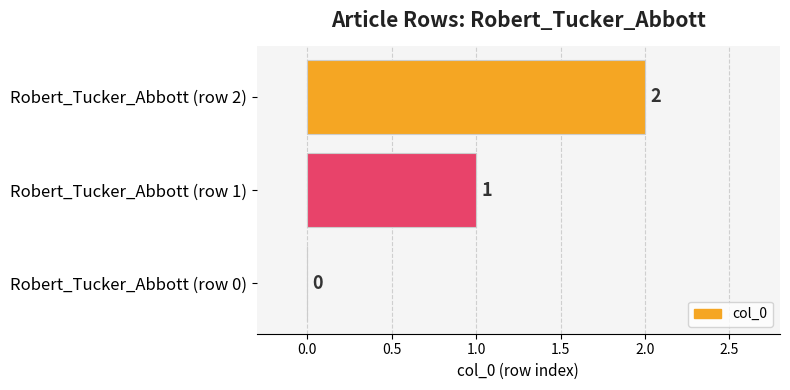

What is the sum of all values?

3